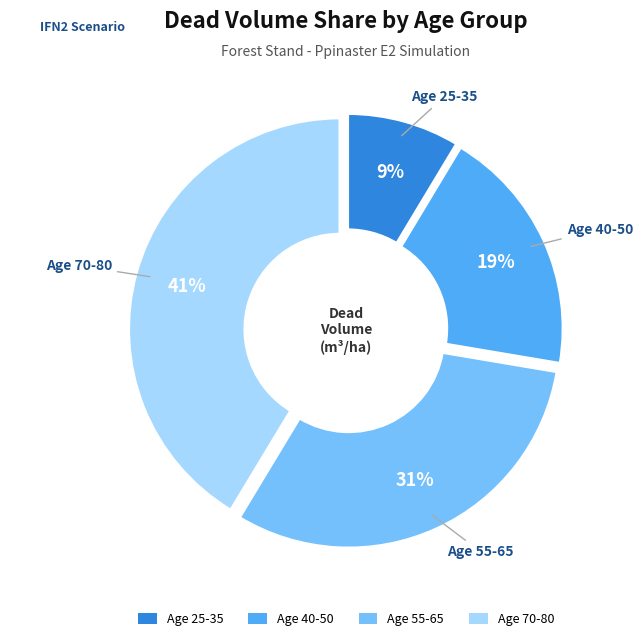

To the nearest percent, what is the difference between the Age 55-65 and Age 70-80 slice percentages?

10%